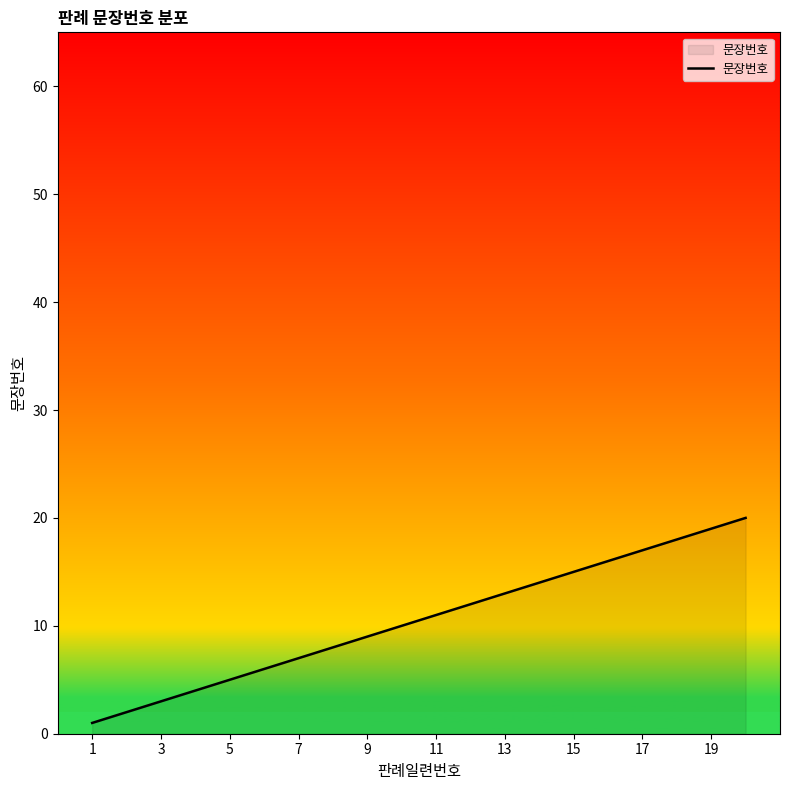

What is the greatest value displayed?

20